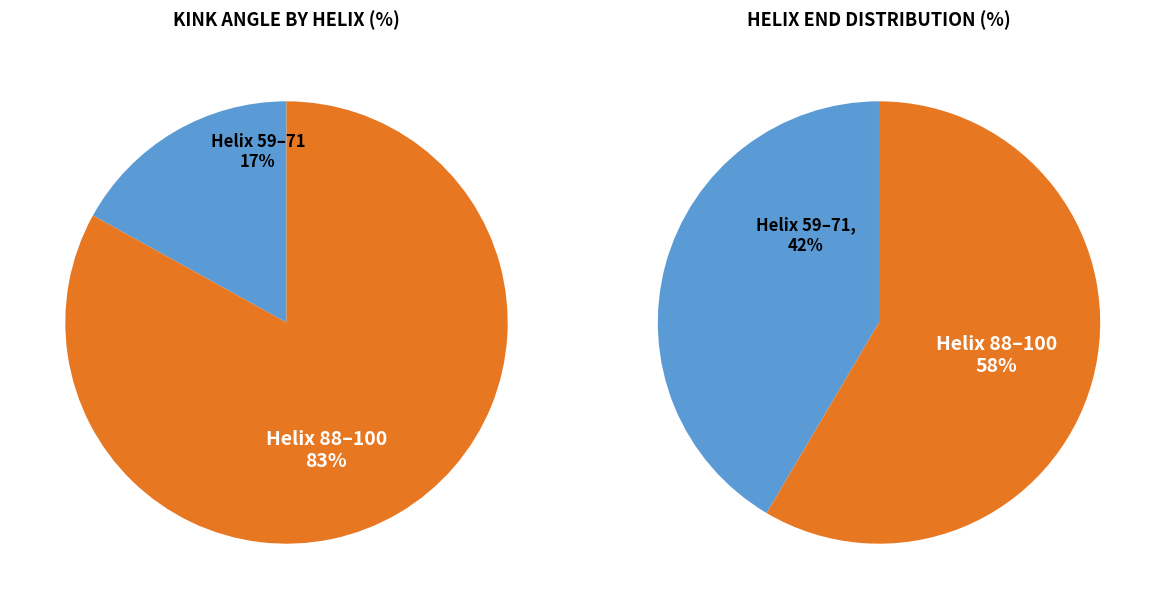

Between 2hjeA (Helix 88-100) and 2hjeA (Helix 59-71), which is larger?

2hjeA (Helix 88-100)